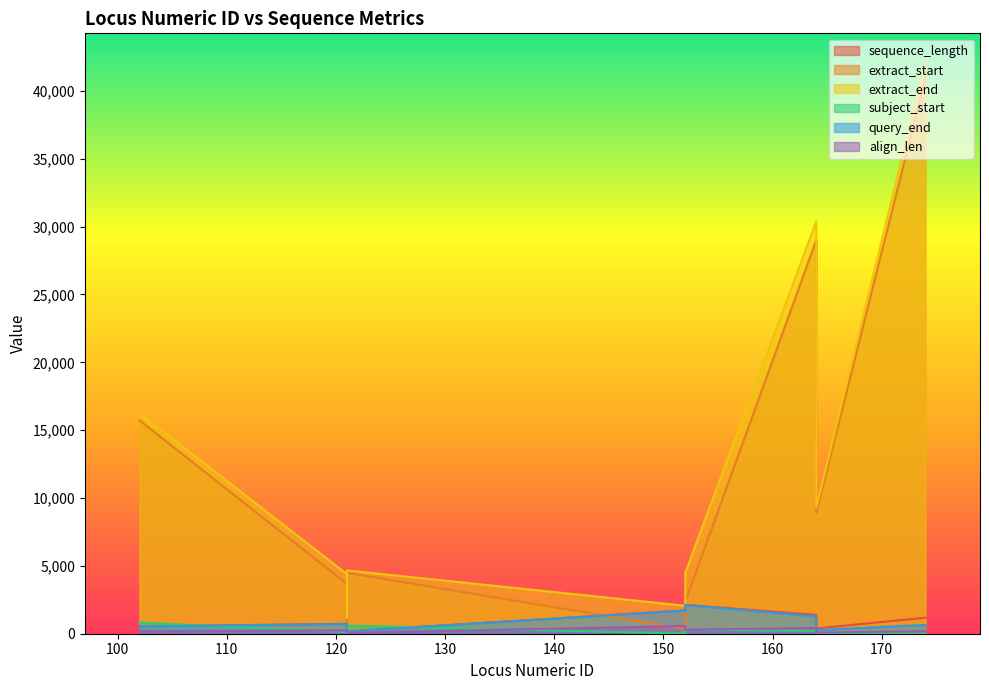

How many data points in subject_start are above 197?

5